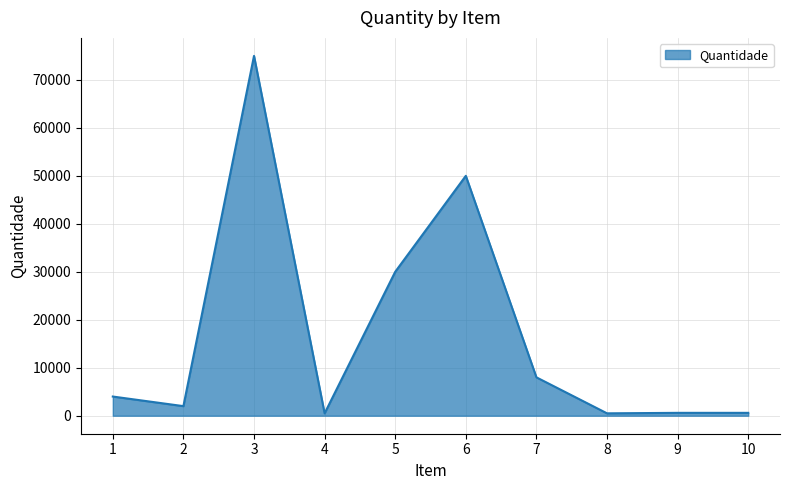

What is the maximum value shown in the chart?

75000